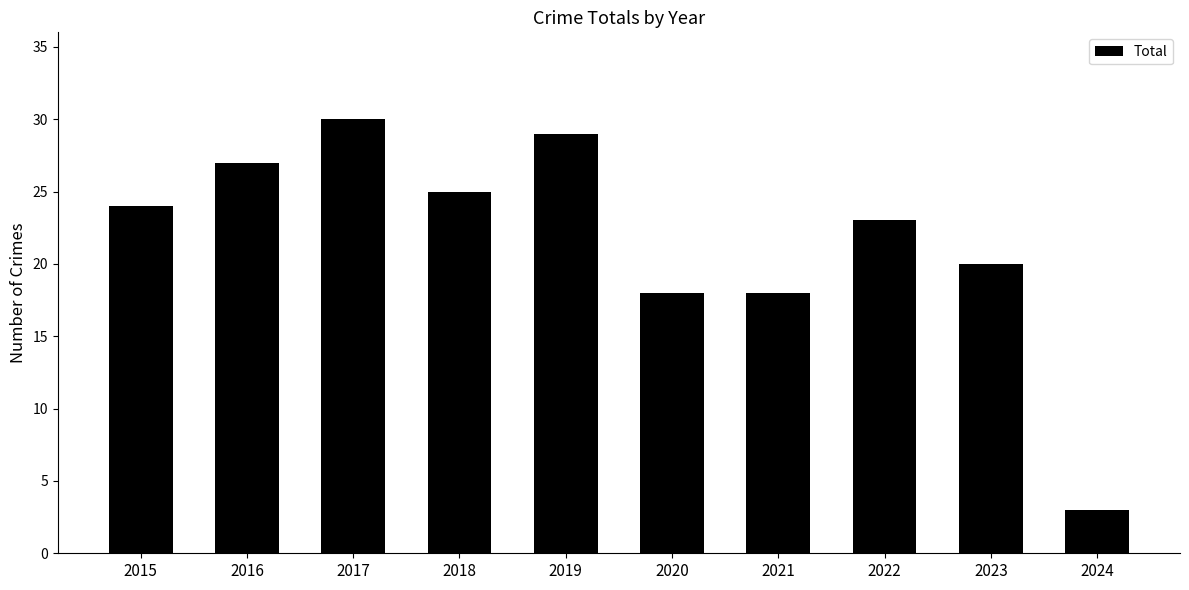

What value does the data have at 2019?

29